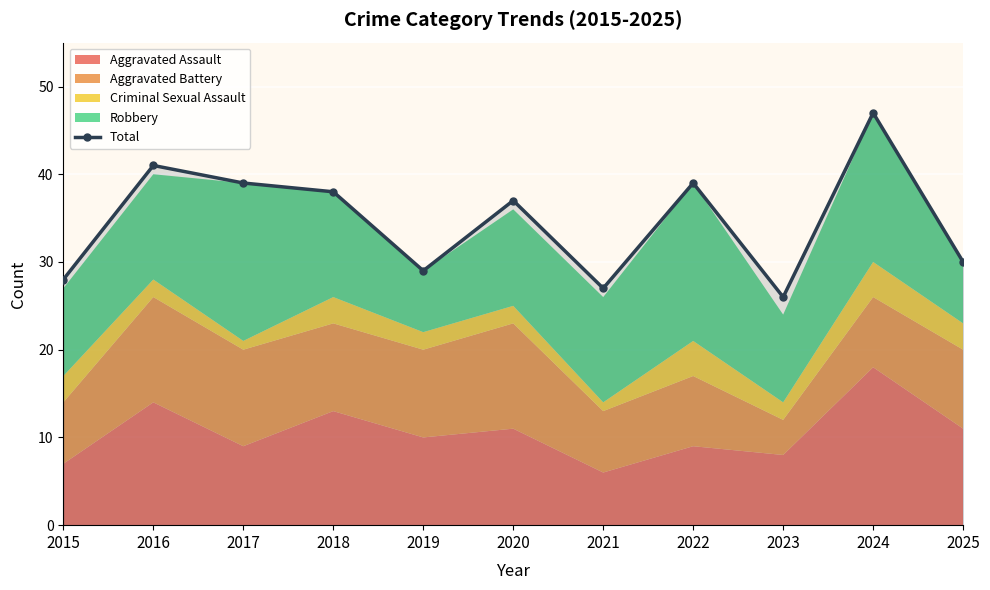

Reading left to right, transcribe all the data shown in this chart.

2015=28	2016=41	2017=39	2018=38	2019=29	2020=37	2021=27	2022=39	2023=26	2024=47	2025=30